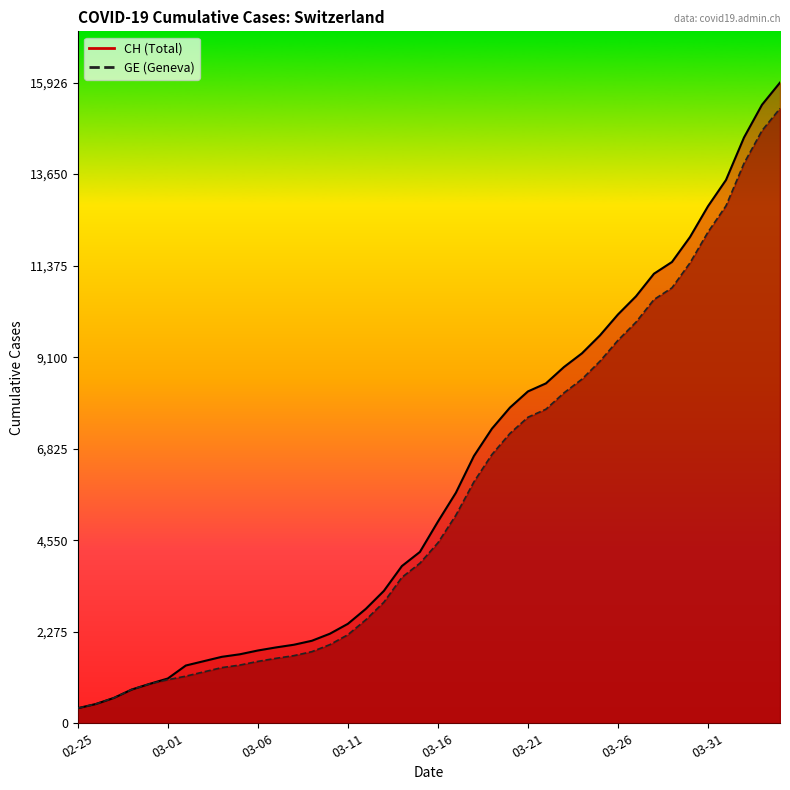

True or false: CH and GE cross at least once.

False